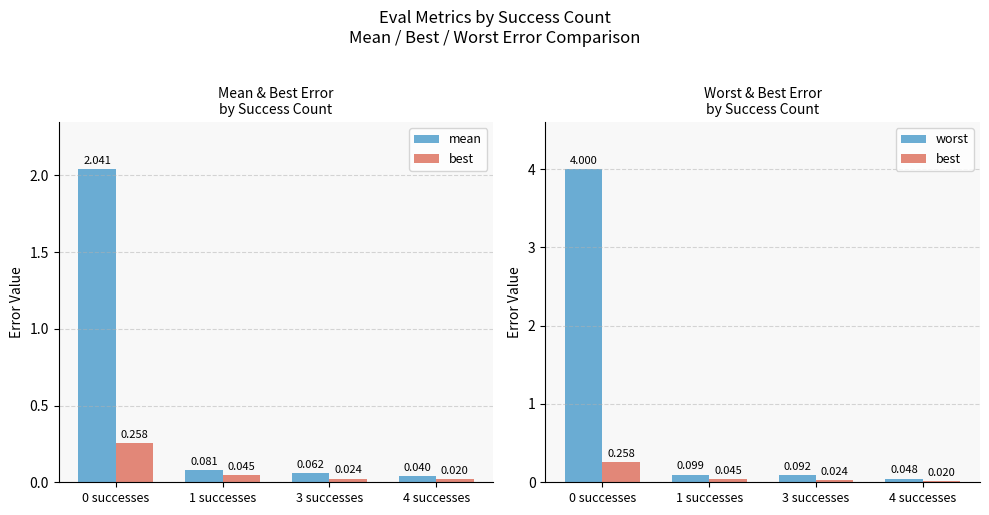

Is the value of worst at 0 successes greater than the value of best at 0 successes?

Yes